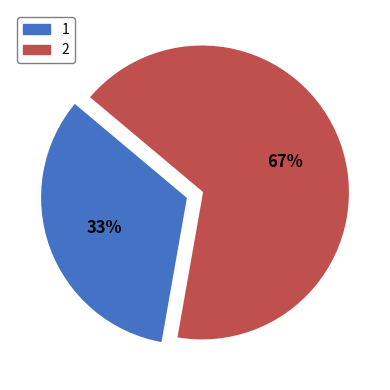

What percentage is the 1 slice, to the nearest percent?

33%